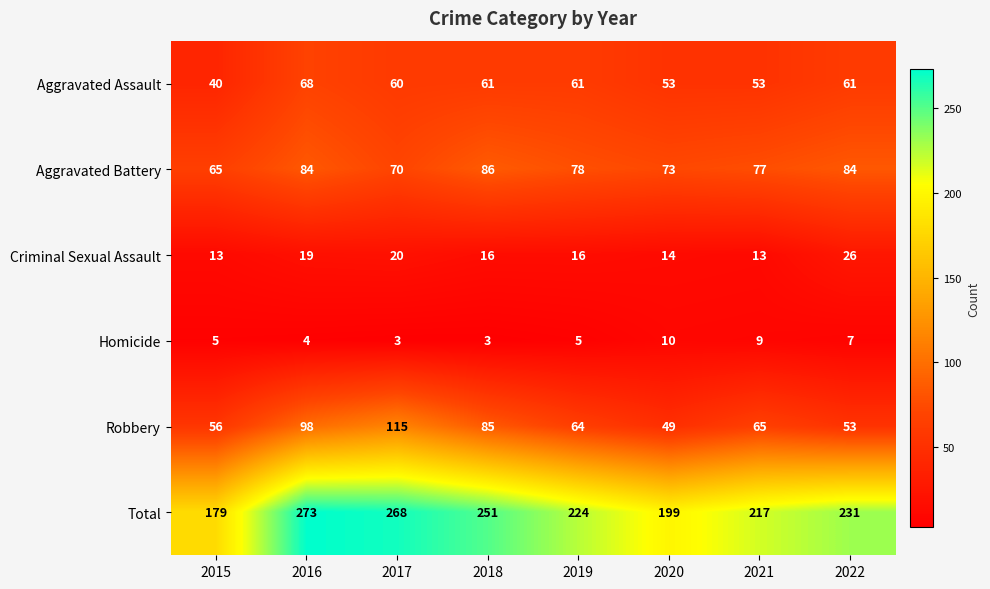

What is the sum of the Aggravated Assault values at 2015 and 2017?

100